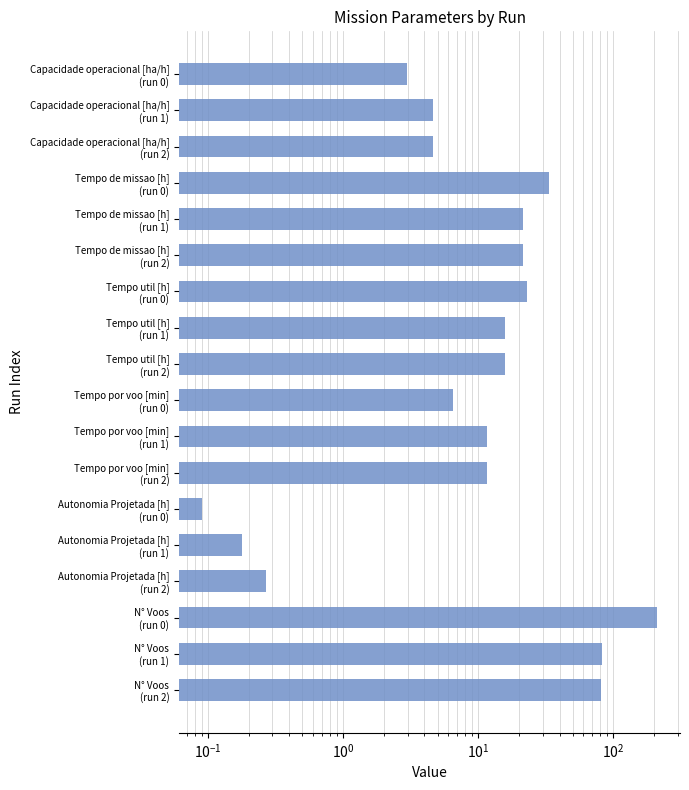

What position from the right is N° Voos (run 2)?

1